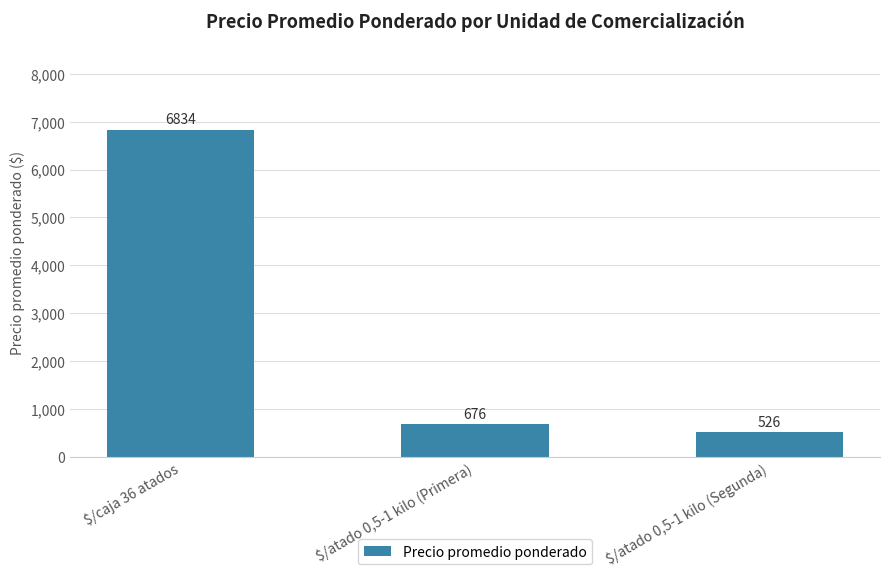

Reading left to right, what are all the values shown in this chart?

6834	676	526